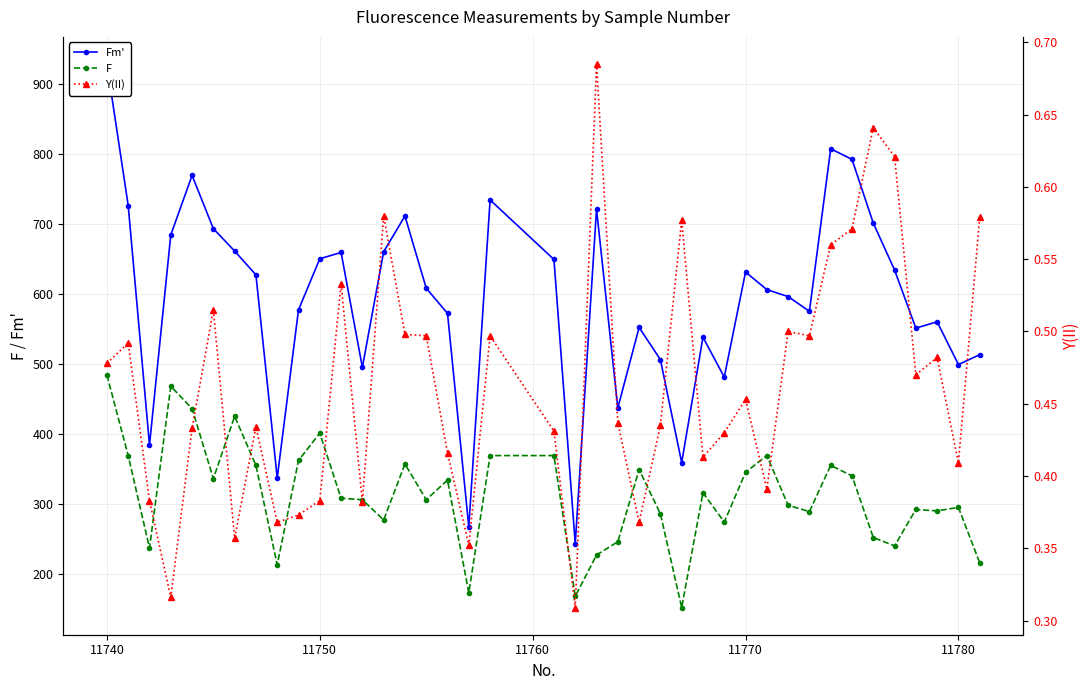

Reading right to left, extract all data points from this chart.

Fm': 513.0	499.0	560.0	551.0	634.0	701.0	792.0	807.0	575.0	596.0	606.0	631.0	481.0	538.0	359.0	506.0	552.0	437.0	721.0	243.0	649.0	734.0	267.0	572.0	608.0	711.0	660.0	495.0	659.0	650.0	577.0	337.0	627.0	661.0	693.0	769.0	684.0	384.0	726.0	928.0
F: 216.0	295.0	290.0	292.0	240.0	252.0	340.0	355.0	289.0	298.0	369.0	345.0	274.0	316.0	152.0	286.0	349.0	246.0	227.0	168.0	369.0	369.0	173.0	334.0	306.0	357.0	277.0	306.0	308.0	401.0	362.0	213.0	355.0	425.0	336.0	436.0	468.0	237.0	369.0	484.0
Y(II): 0.6	0.4	0.5	0.5	0.6	0.6	0.6	0.6	0.5	0.5	0.4	0.5	0.4	0.4	0.6	0.4	0.4	0.4	0.7	0.3	0.4	0.5	0.4	0.4	0.5	0.5	0.6	0.4	0.5	0.4	0.4	0.4	0.4	0.4	0.5	0.4	0.3	0.4	0.5	0.5